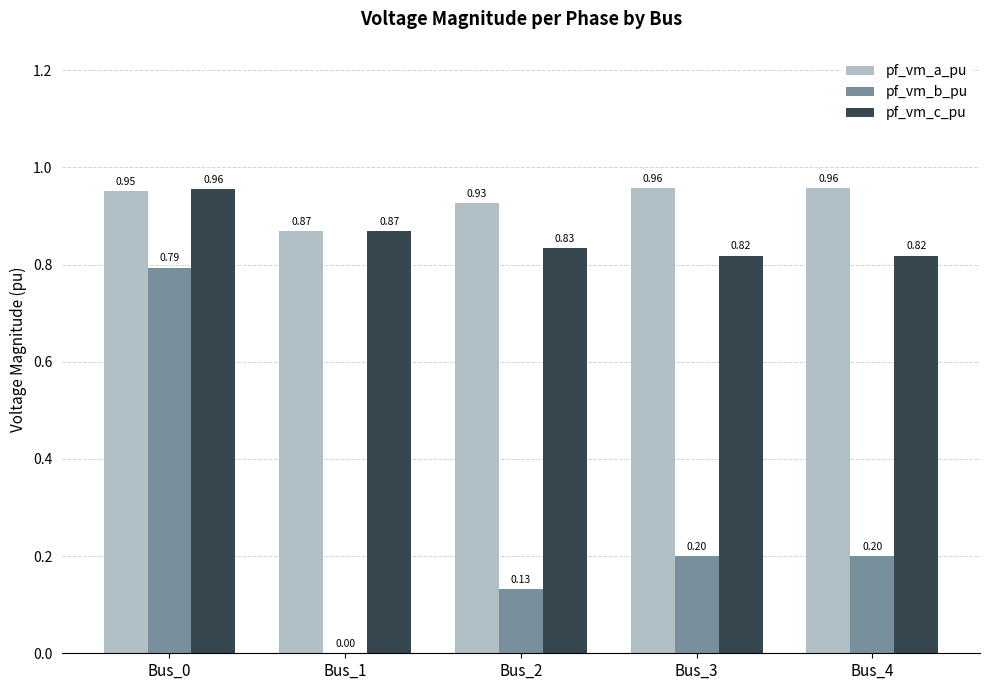

The value of pf_vm_a_pu at Bus_4 is 1.5. True or false?

False